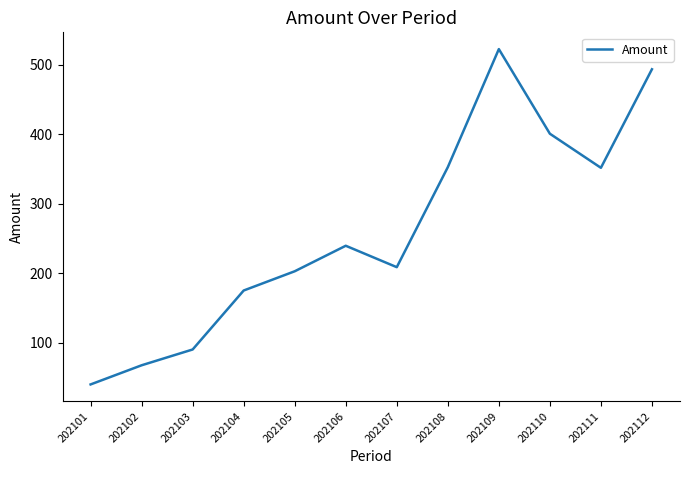

How many interior local valleys (lower than both neighbors) does the data have?

2